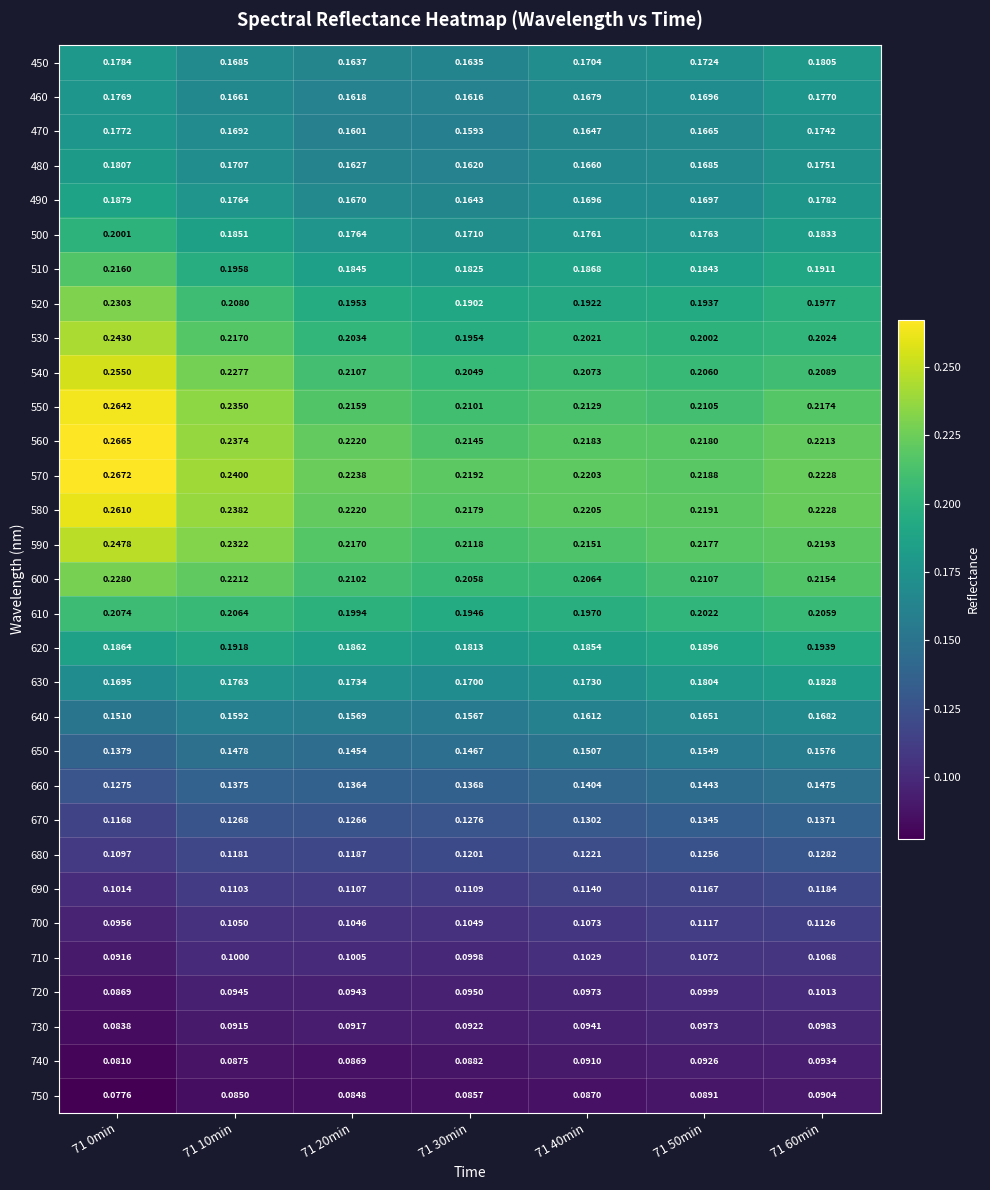

Is the value of 590 at 71 30min greater than the value of 540 at 71 10min?

No